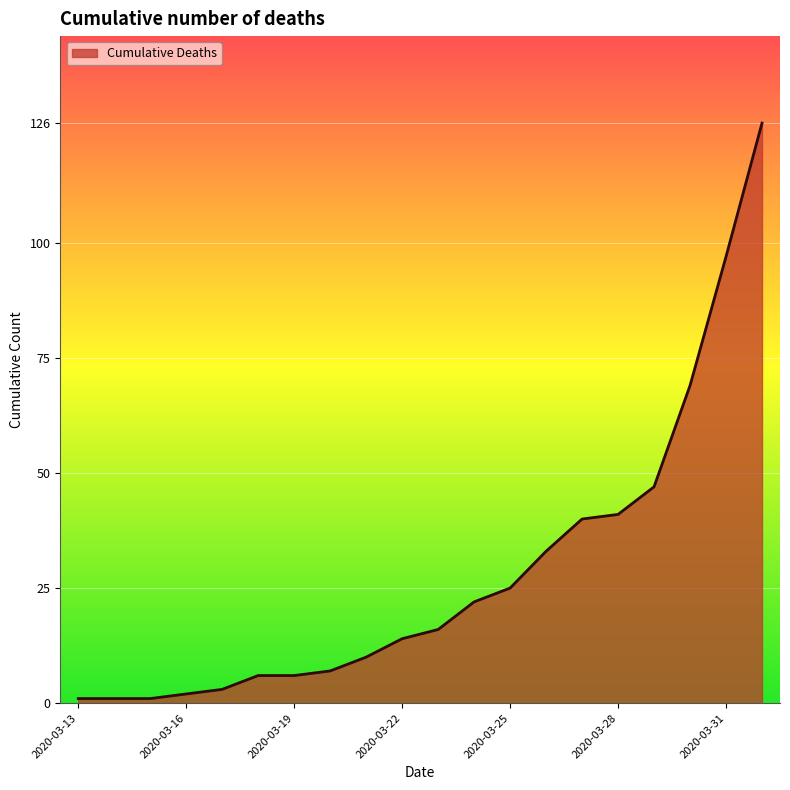

What is the difference between the maximum and minimum values?

125